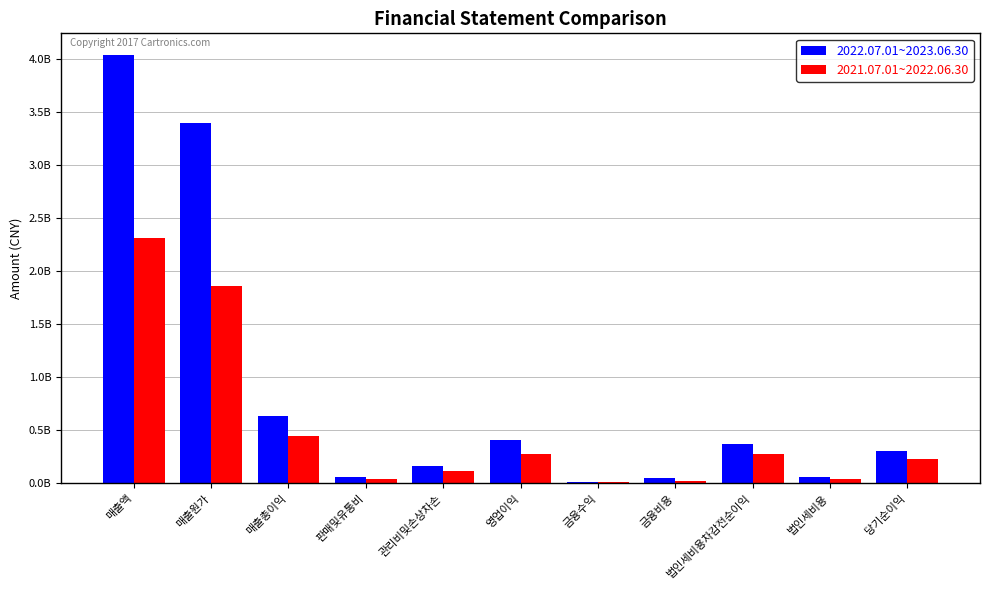

What are all the series names shown in the legend?

2022.07.01~2023.06.30, 2021.07.01~2022.06.30